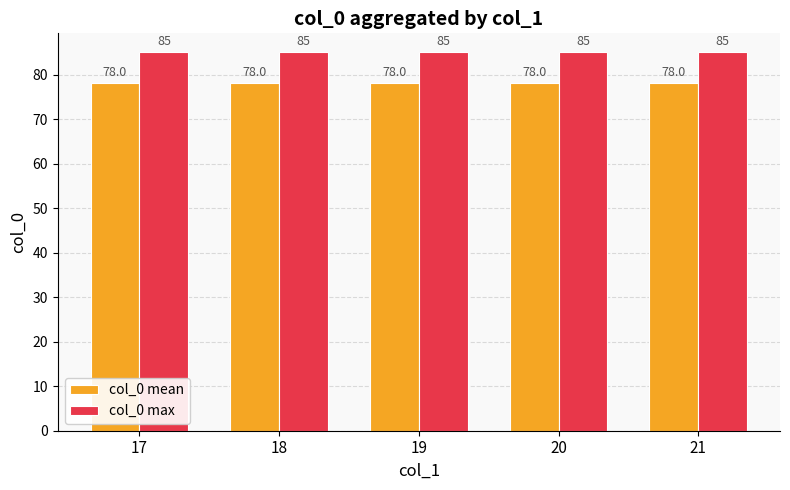

How many bars are there in each group?

2